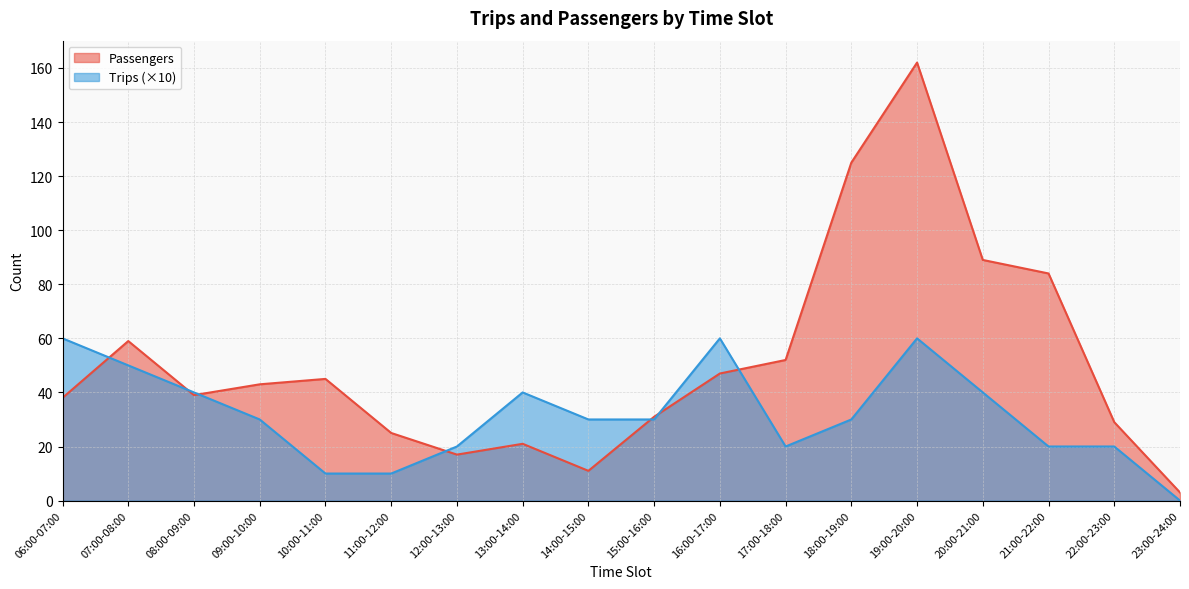

How many intersections are there between Passengers and Trips?

7